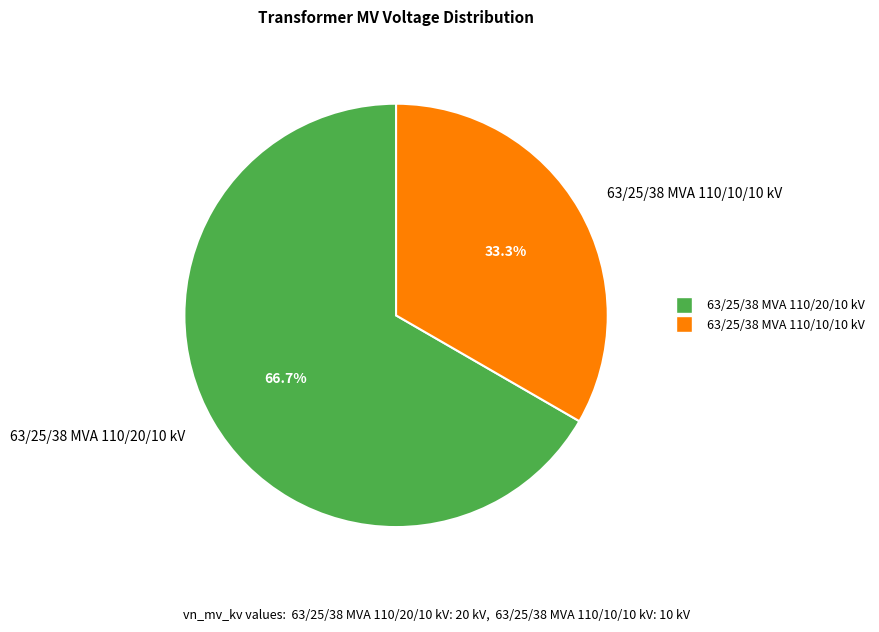

Do 63/25/38 MVA 110/10/10 kV and 63/25/38 MVA 110/20/10 kV together represent more than half of the pie?

Yes